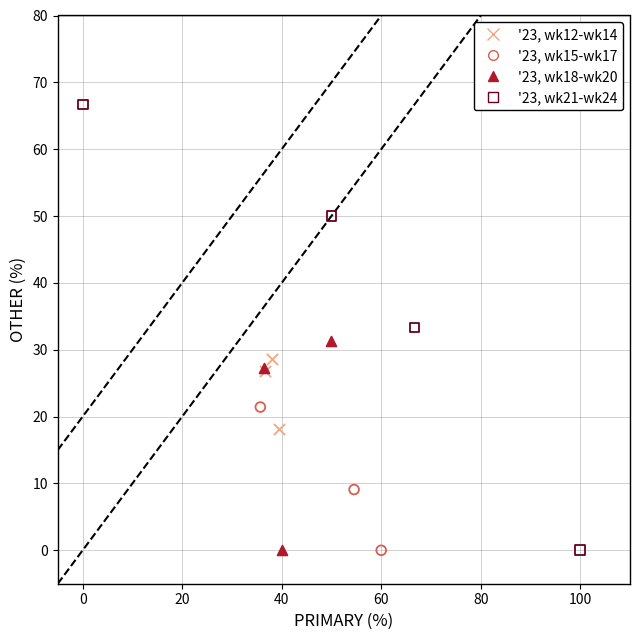

Which series has the largest Y range (max minus min)?

'23, wk21-wk24